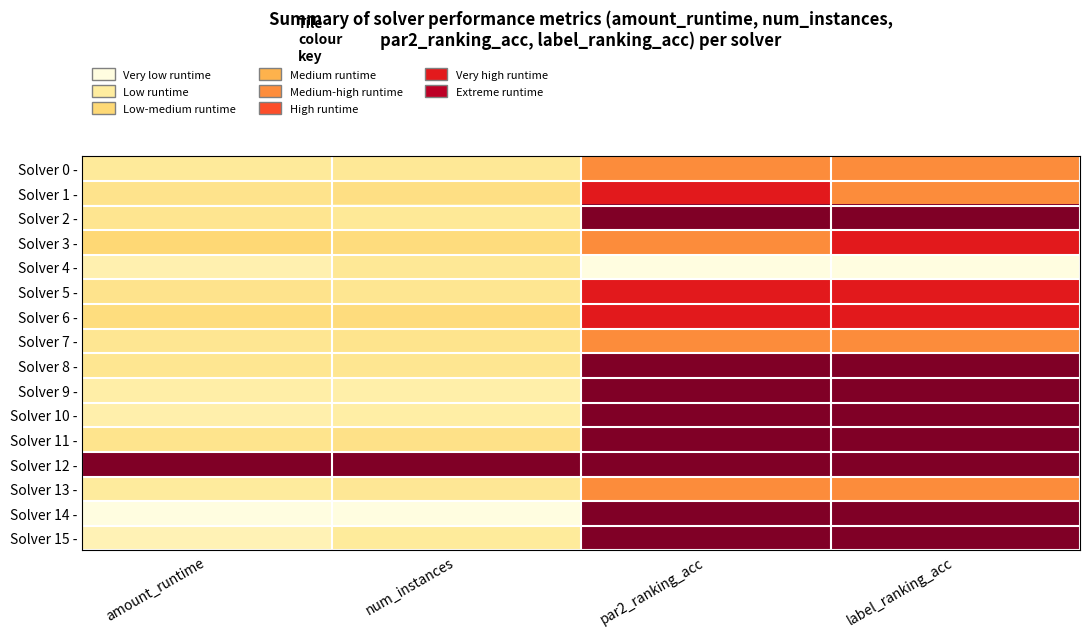

Reading right to left, transcribe all the data shown in this chart.

Solver 0 -: label_ranking_acc=0.5	par2_ranking_acc=0.5	num_instances=0.2	amount_runtime=0.1
Solver 1 -: label_ranking_acc=0.5	par2_ranking_acc=0.8	num_instances=0.2	amount_runtime=0.2
Solver 2 -: label_ranking_acc=1.0	par2_ranking_acc=1.0	num_instances=0.1	amount_runtime=0.2
Solver 3 -: label_ranking_acc=0.8	par2_ranking_acc=0.5	num_instances=0.2	amount_runtime=0.3
Solver 4 -: label_ranking_acc=0.0	par2_ranking_acc=0.0	num_instances=0.2	amount_runtime=0.1
Solver 5 -: label_ranking_acc=0.8	par2_ranking_acc=0.8	num_instances=0.2	amount_runtime=0.2
Solver 6 -: label_ranking_acc=0.8	par2_ranking_acc=0.8	num_instances=0.2	amount_runtime=0.2
Solver 7 -: label_ranking_acc=0.5	par2_ranking_acc=0.5	num_instances=0.2	amount_runtime=0.2
Solver 8 -: label_ranking_acc=1.0	par2_ranking_acc=1.0	num_instances=0.2	amount_runtime=0.2
Solver 9 -: label_ranking_acc=1.0	par2_ranking_acc=1.0	num_instances=0.1	amount_runtime=0.1
Solver 10 -: label_ranking_acc=1.0	par2_ranking_acc=1.0	num_instances=0.1	amount_runtime=0.1
Solver 11 -: label_ranking_acc=1.0	par2_ranking_acc=1.0	num_instances=0.2	amount_runtime=0.2
Solver 12 -: label_ranking_acc=1.0	par2_ranking_acc=1.0	num_instances=1.0	amount_runtime=1.0
Solver 13 -: label_ranking_acc=0.5	par2_ranking_acc=0.5	num_instances=0.2	amount_runtime=0.1
Solver 14 -: label_ranking_acc=1.0	par2_ranking_acc=1.0	num_instances=0.0	amount_runtime=0.0
Solver 15 -: label_ranking_acc=1.0	par2_ranking_acc=1.0	num_instances=0.1	amount_runtime=0.1